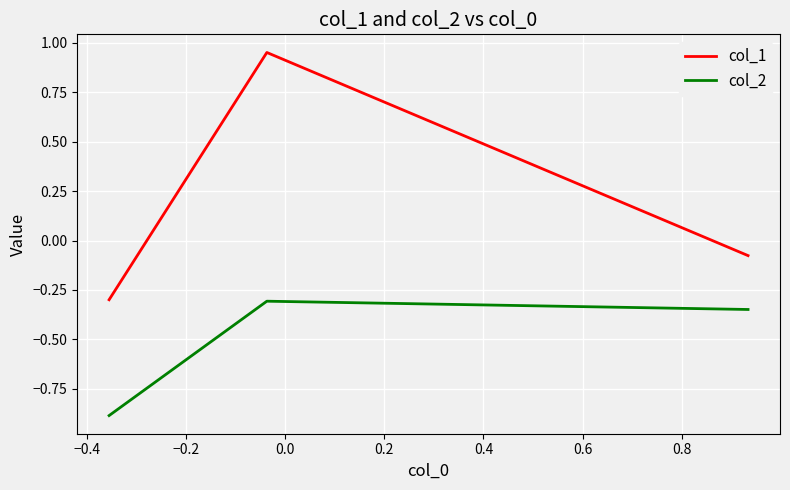

Does the chart have visible grid lines?

Yes